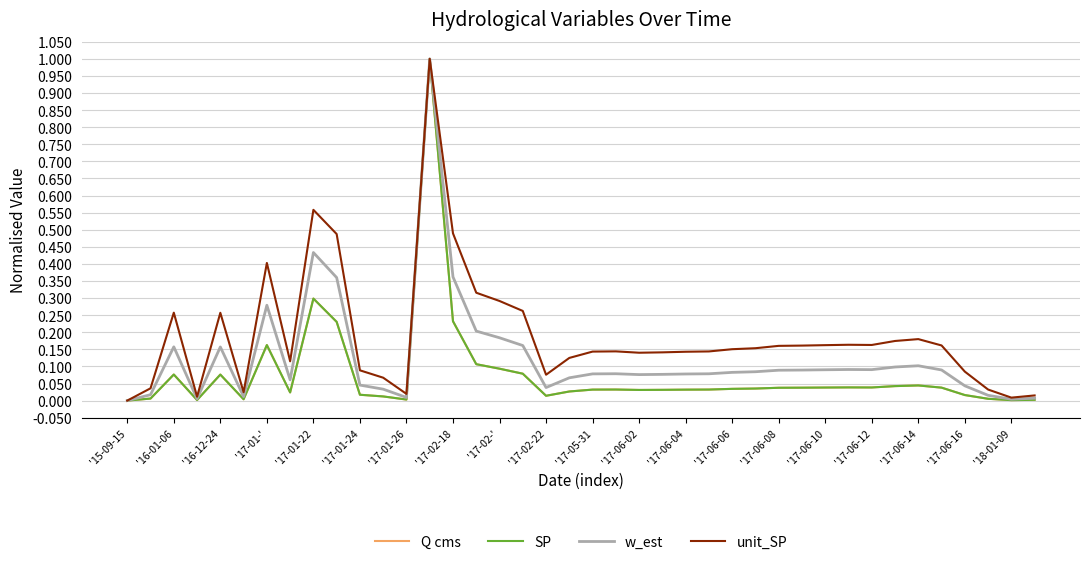

At how many categories does at least one series exceed 0?

39